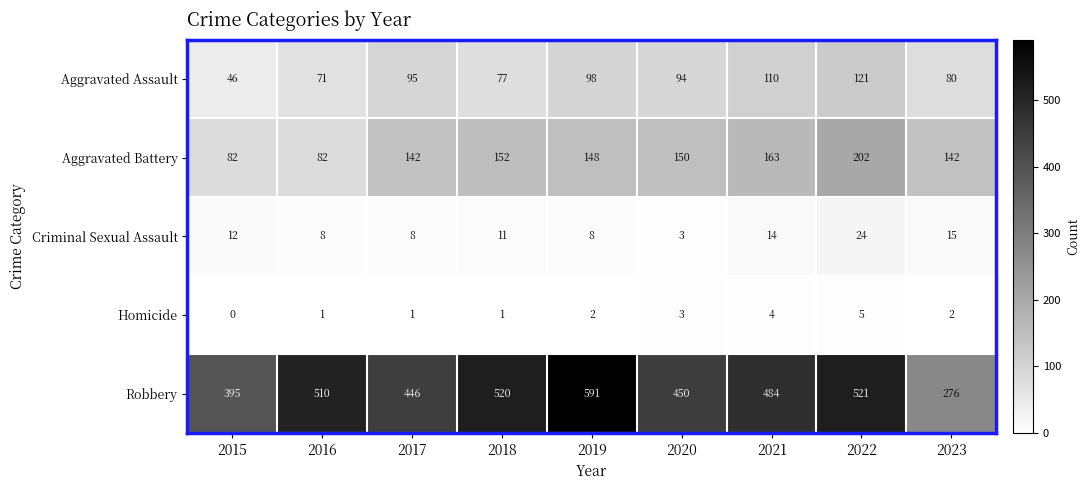

Which series has the widest spread of values?

Robbery